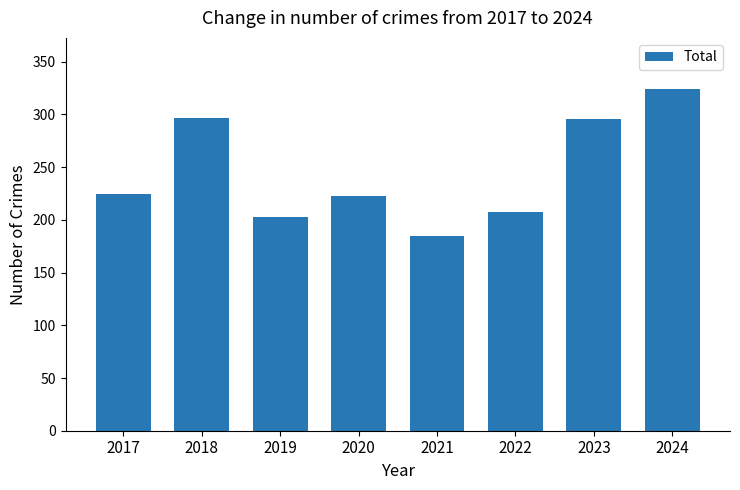

What is the change in value from 2021 to 2023?

+111